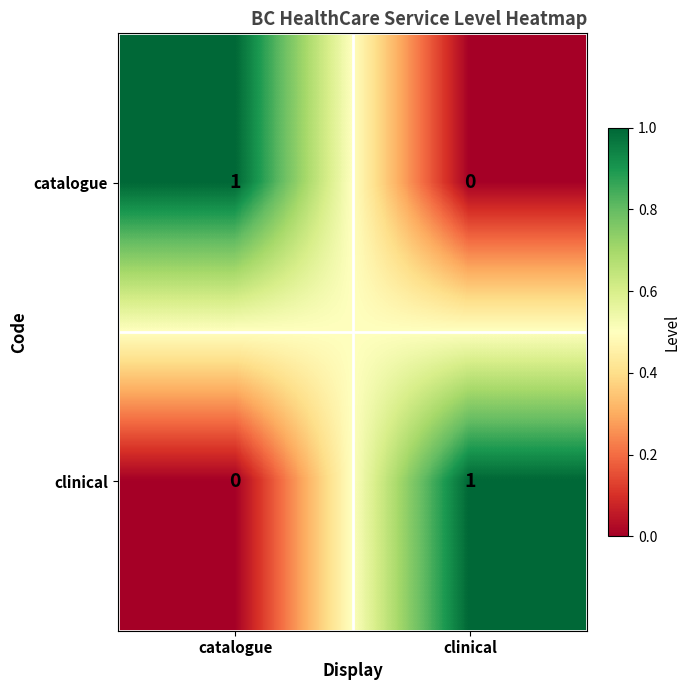

At which label is catalogue closest to 0?

clinical